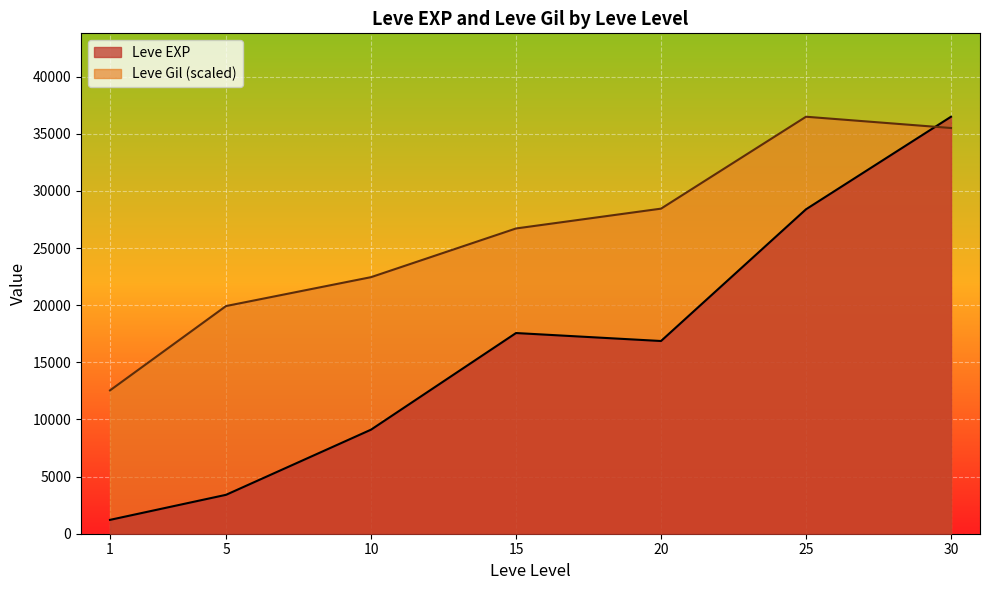

Which series has the widest spread of values?

Leve EXP